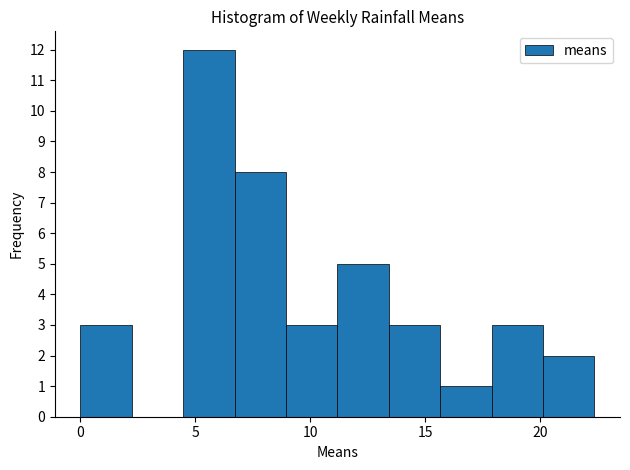

Reading left to right, transcribe this chart: for each bar, give the range it covers on the x-axis and its height. Neither the bar edges nor the heights are printed on the chart, so give them approximately, as read against the axes.

0.0 to 2.0: 3
2.0 to 4.5: 0
4.5 to 6.5: 12
6.5 to 9.0: 8
9.0 to 11.0: 3
11.0 to 13.5: 5
13.5 to 15.5: 3
15.5 to 18.0: 1
18.0 to 20.0: 3
20.0 to 22.5: 2